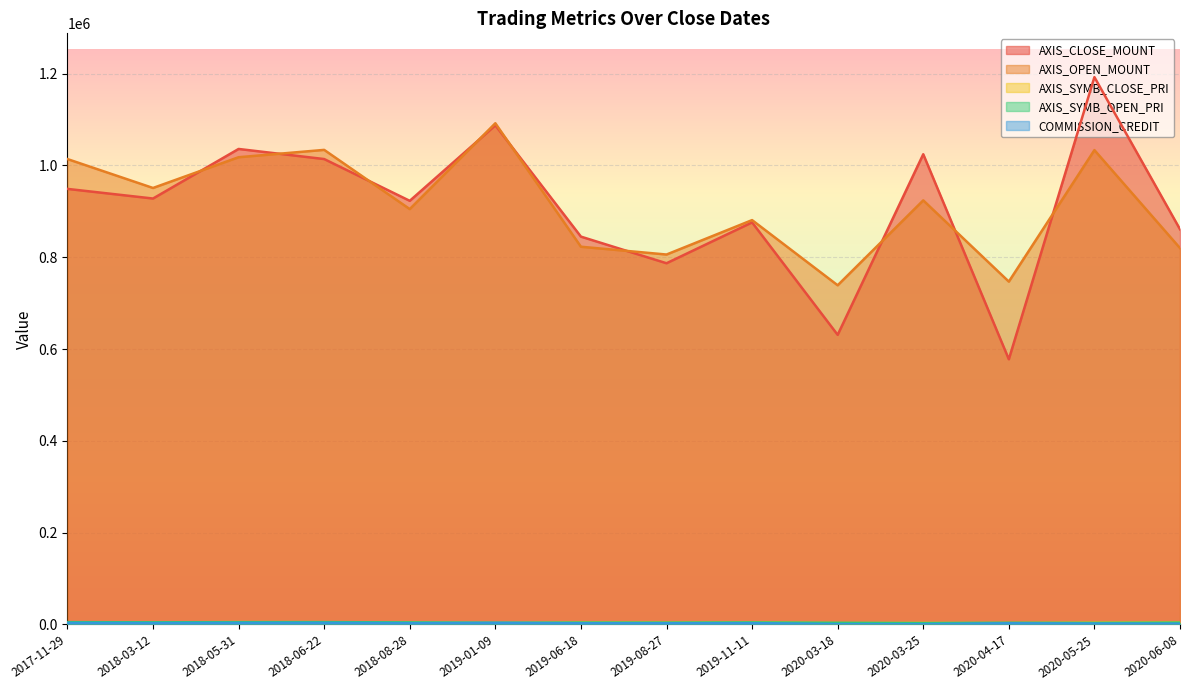

The AXIS_SYMB_CLOSE_PRI series shows 2169 at 2019-06-18. True or false?

False